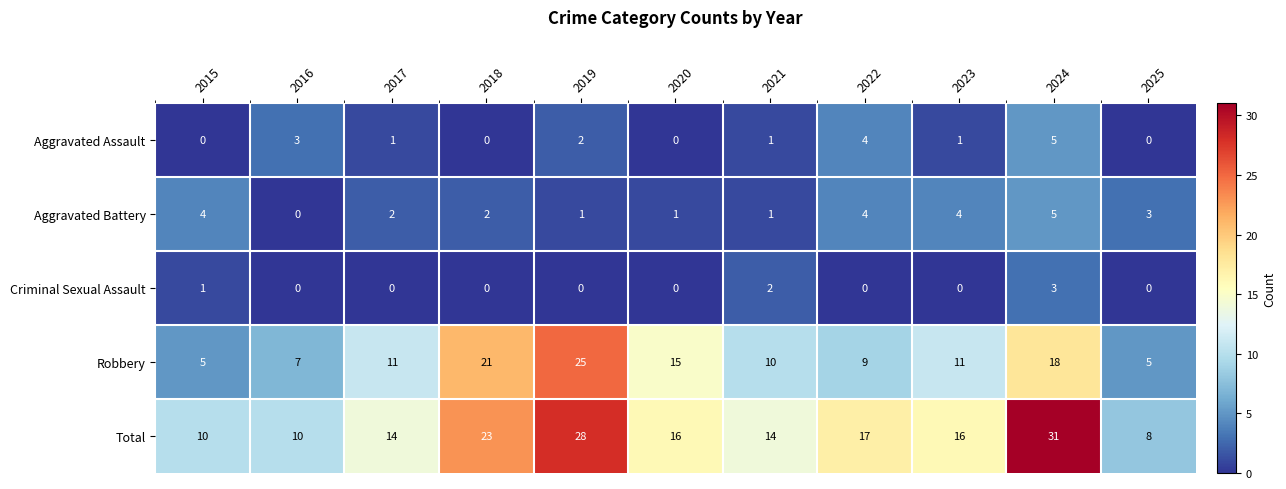

Which series changed the most between 2016 and 2021?

Total